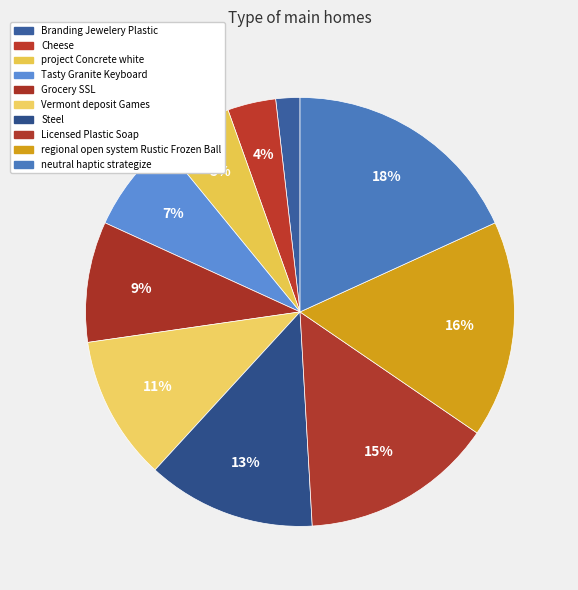

The Vermont deposit Games slice represents 1% of the pie. True or false?

False